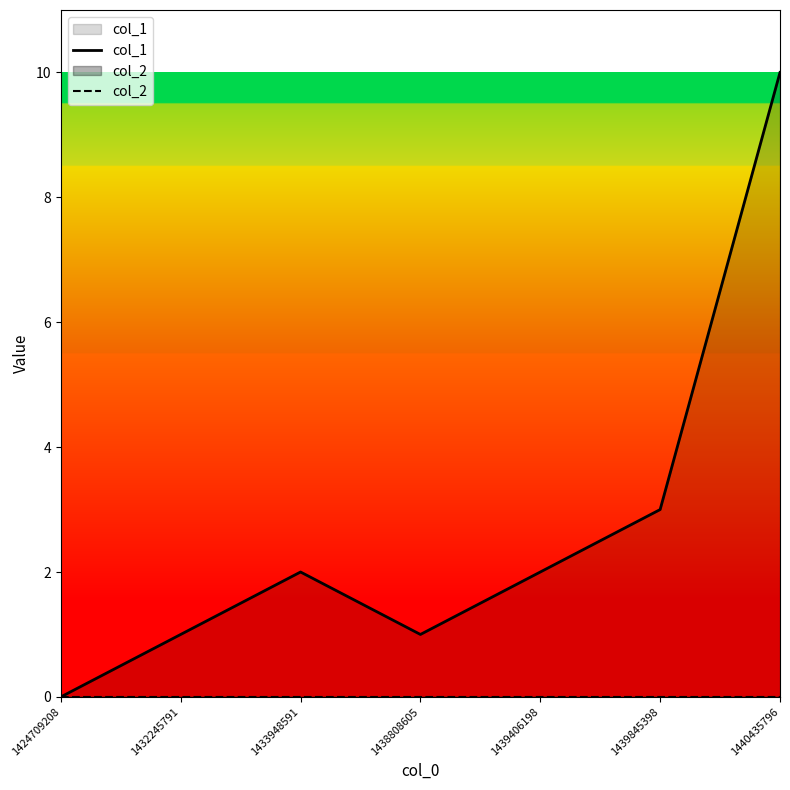

At how many categories does at least one series exceed 3?

1